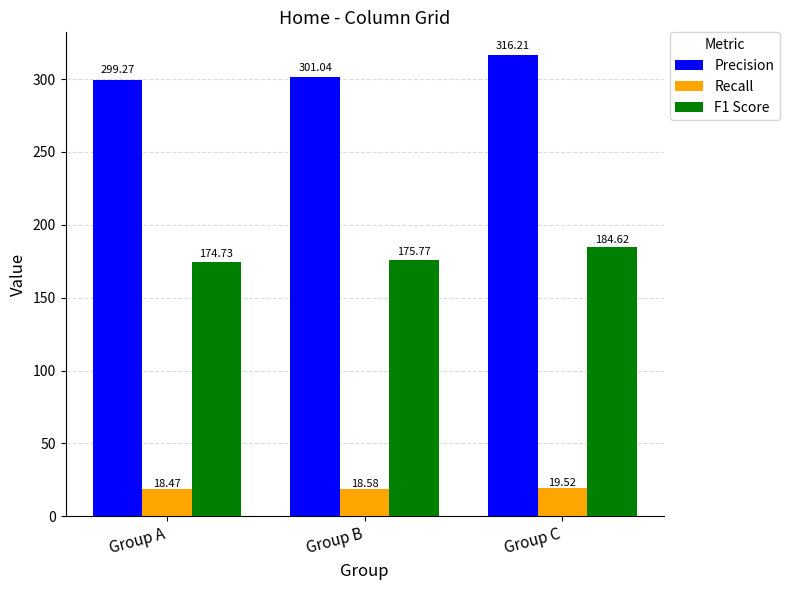

What are all the series names shown in the legend?

Precision, Recall, F1 Score